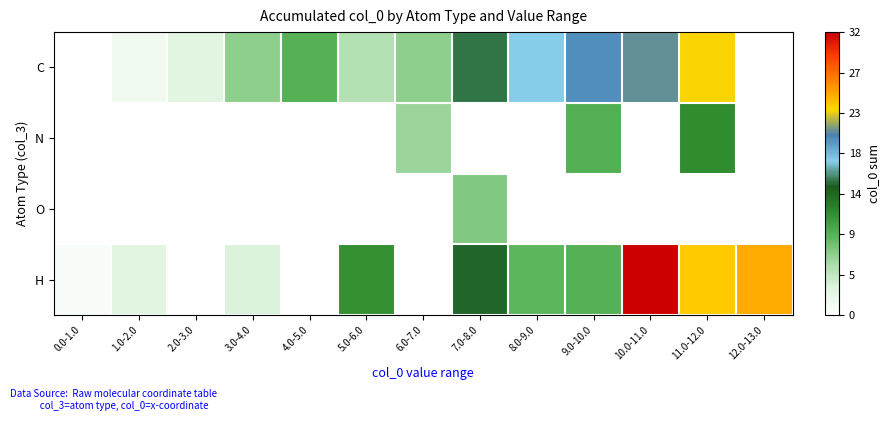

Which series has the largest range (max minus min)?

H